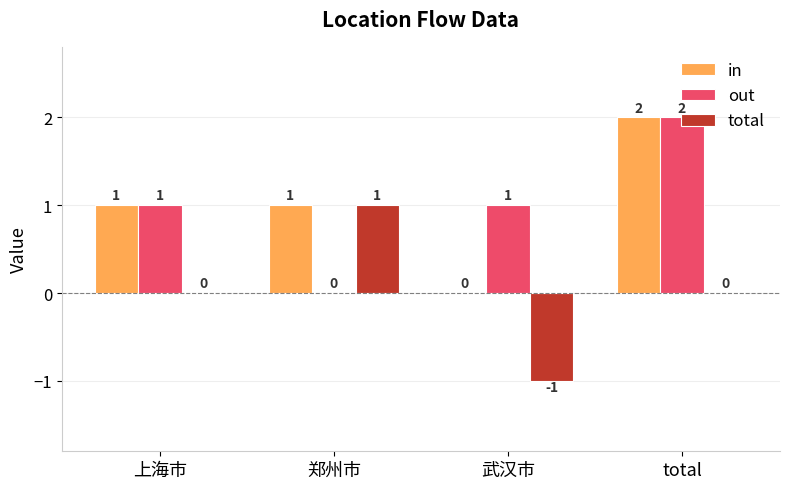

At which label does out reach its peak?

total